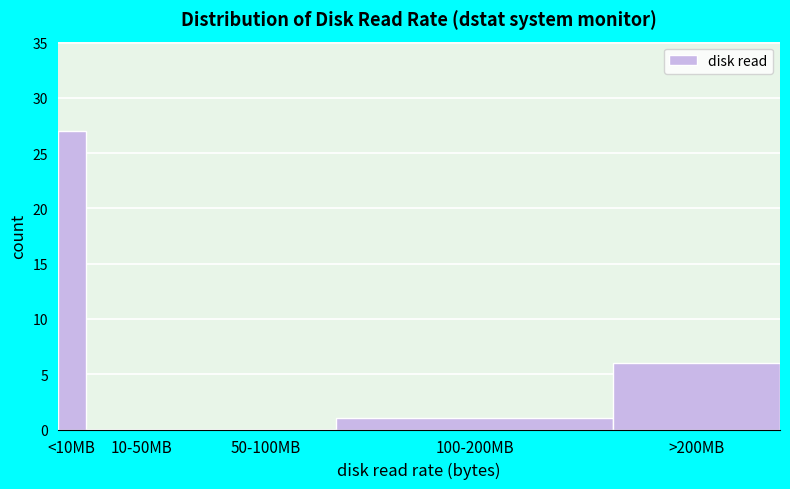

Reading left to right, list all the values displayed in this chart.

<10MB=27	10-50MB=0	50-100MB=0	100-200MB=1	>200MB=6